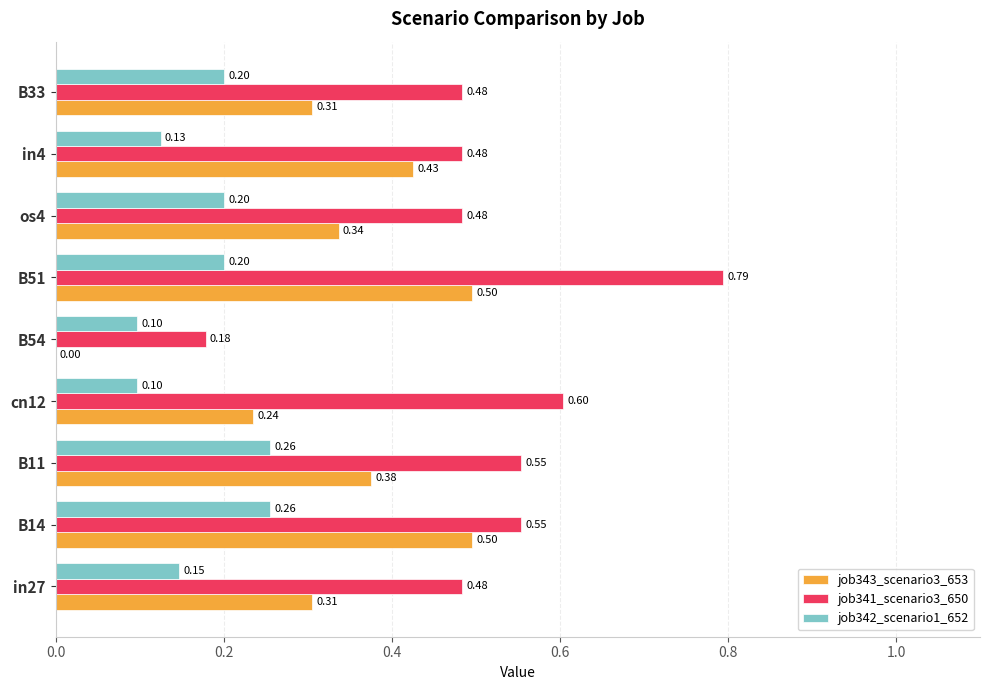

What is the sum of all job342_scenario1_652 values?

1.6